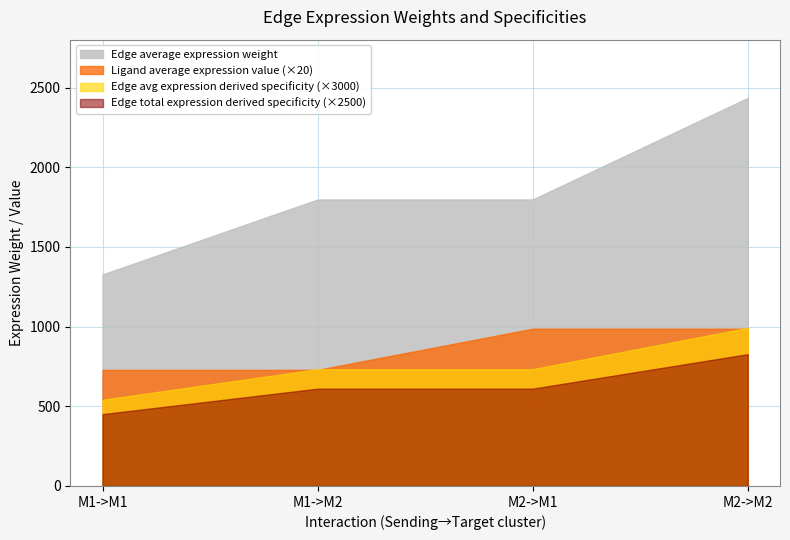

What is the label of the 1st point from the right?

M2->M2